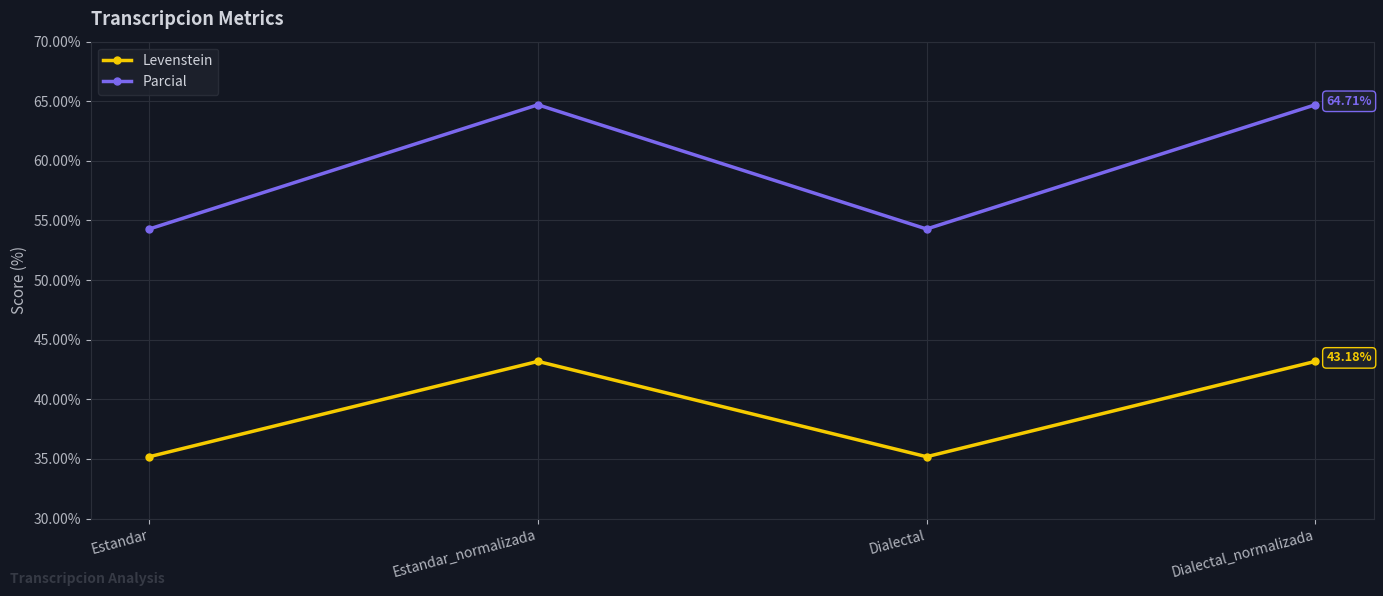

True or false: Parcial and Levenstein intersect in this chart.

False